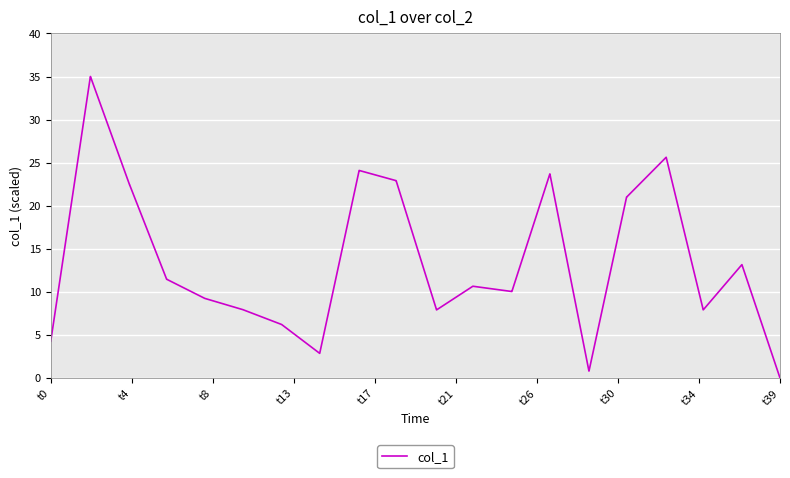

What is the difference between the maximum and minimum values?

35.0